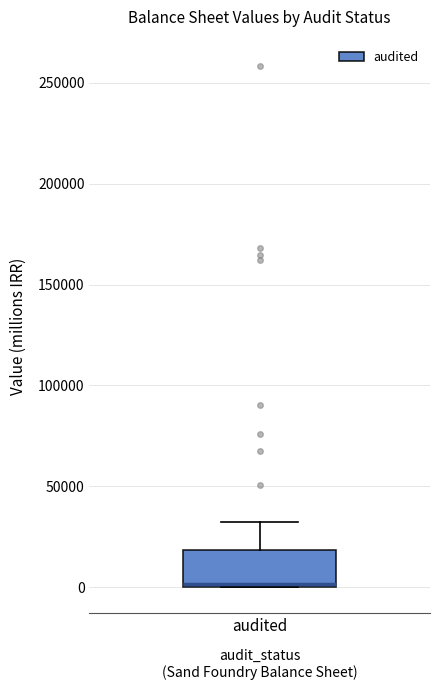

Where is the lower edge of the box for audited on the y-axis? The values are not printed on the chart, so give them approximately, as read against the axis.

0